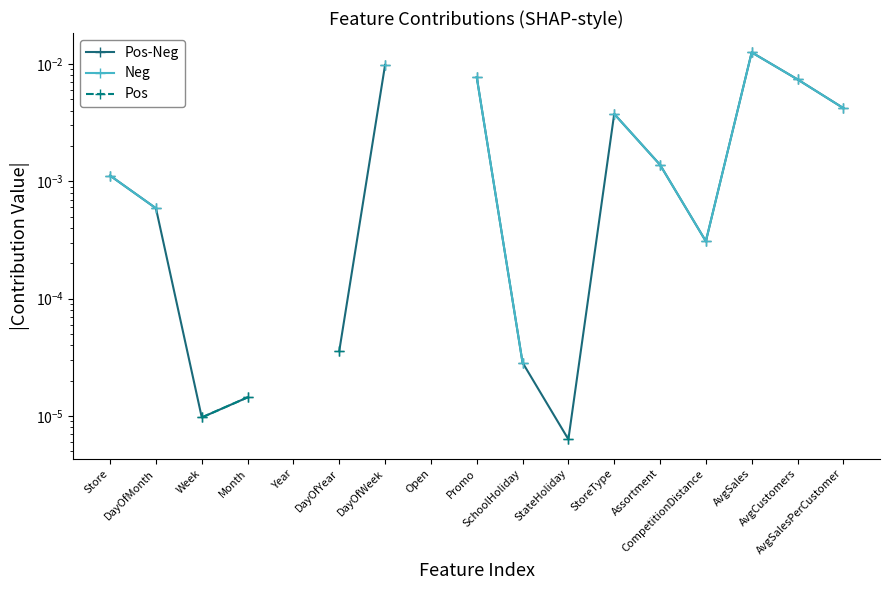

Which series changed the most between Week and Assortment?

Pos-Neg